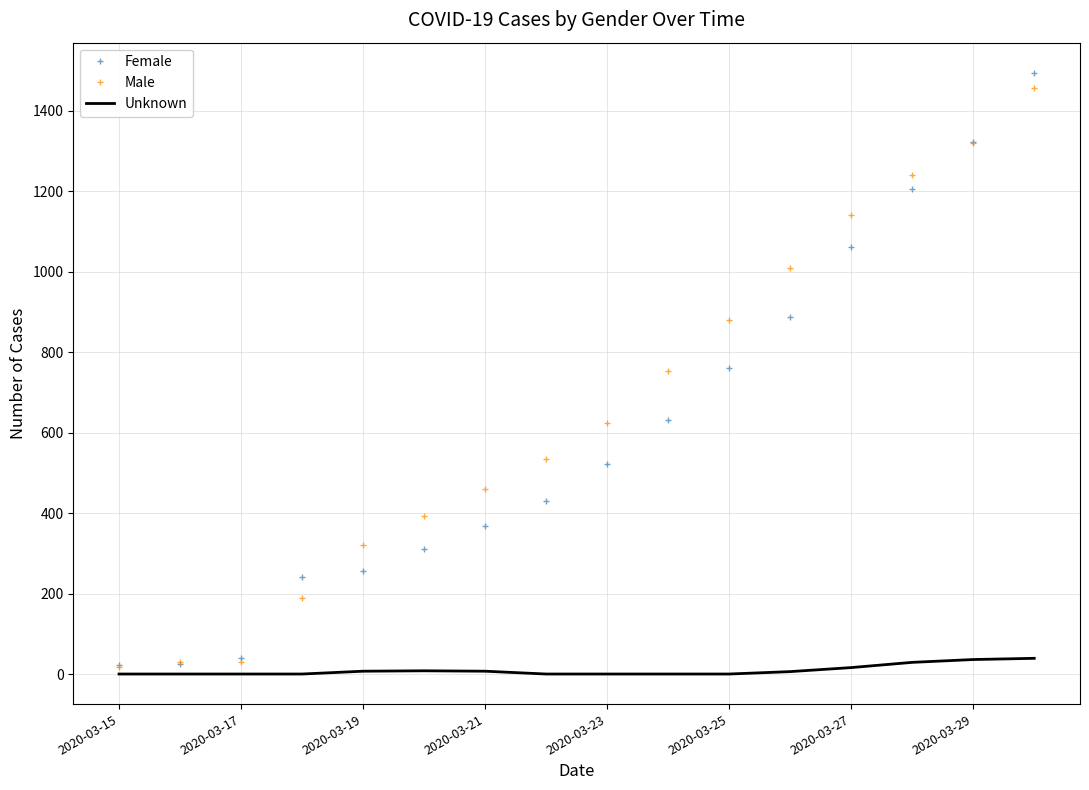

What is the difference between the maximum and minimum values in the Female series?

1471